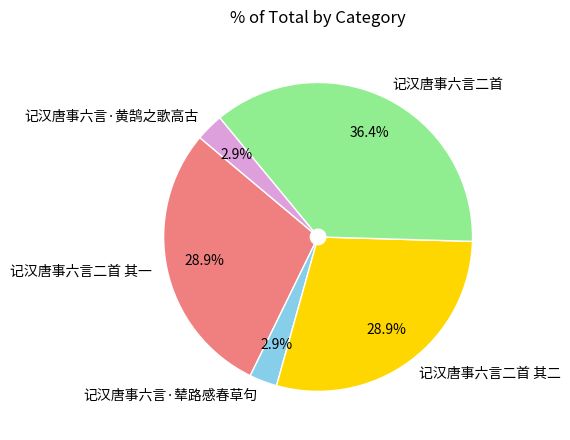

True or false: 记汉唐事六言二首 其二 accounts for 43% of the total.

False